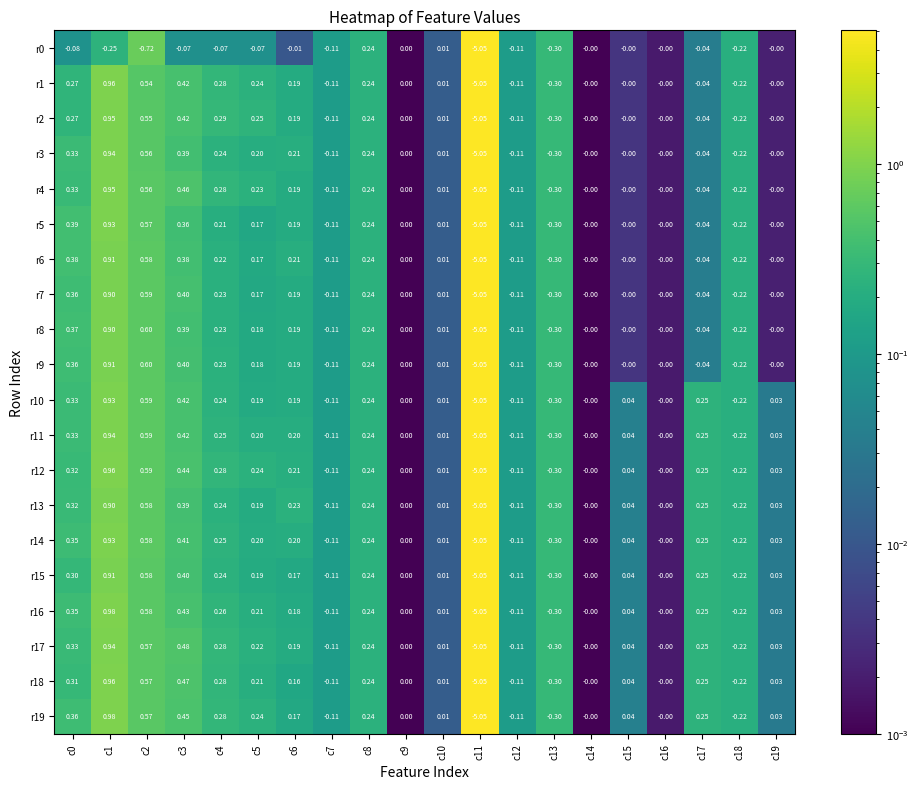

Which series has the largest total across all categories?

r19